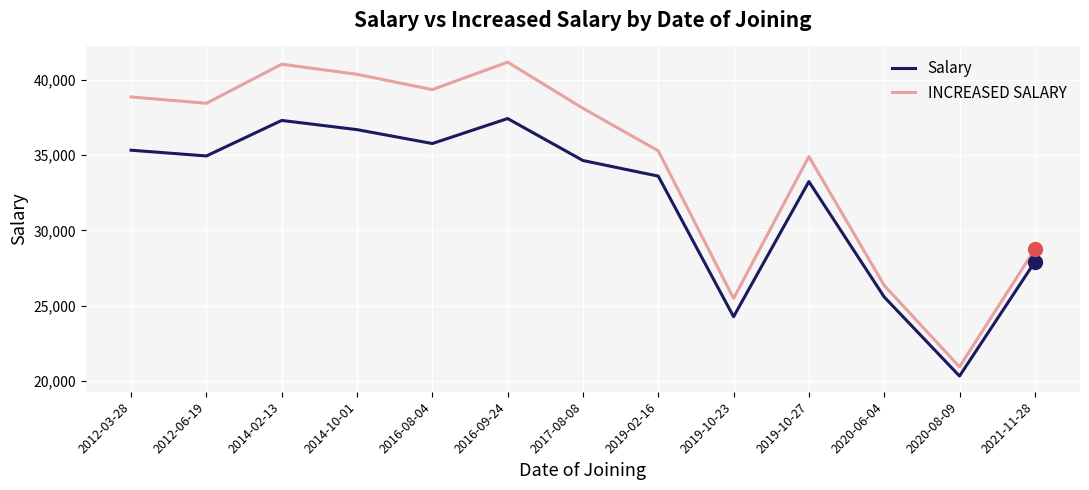

How many interior local valleys does the Salary series have?

4